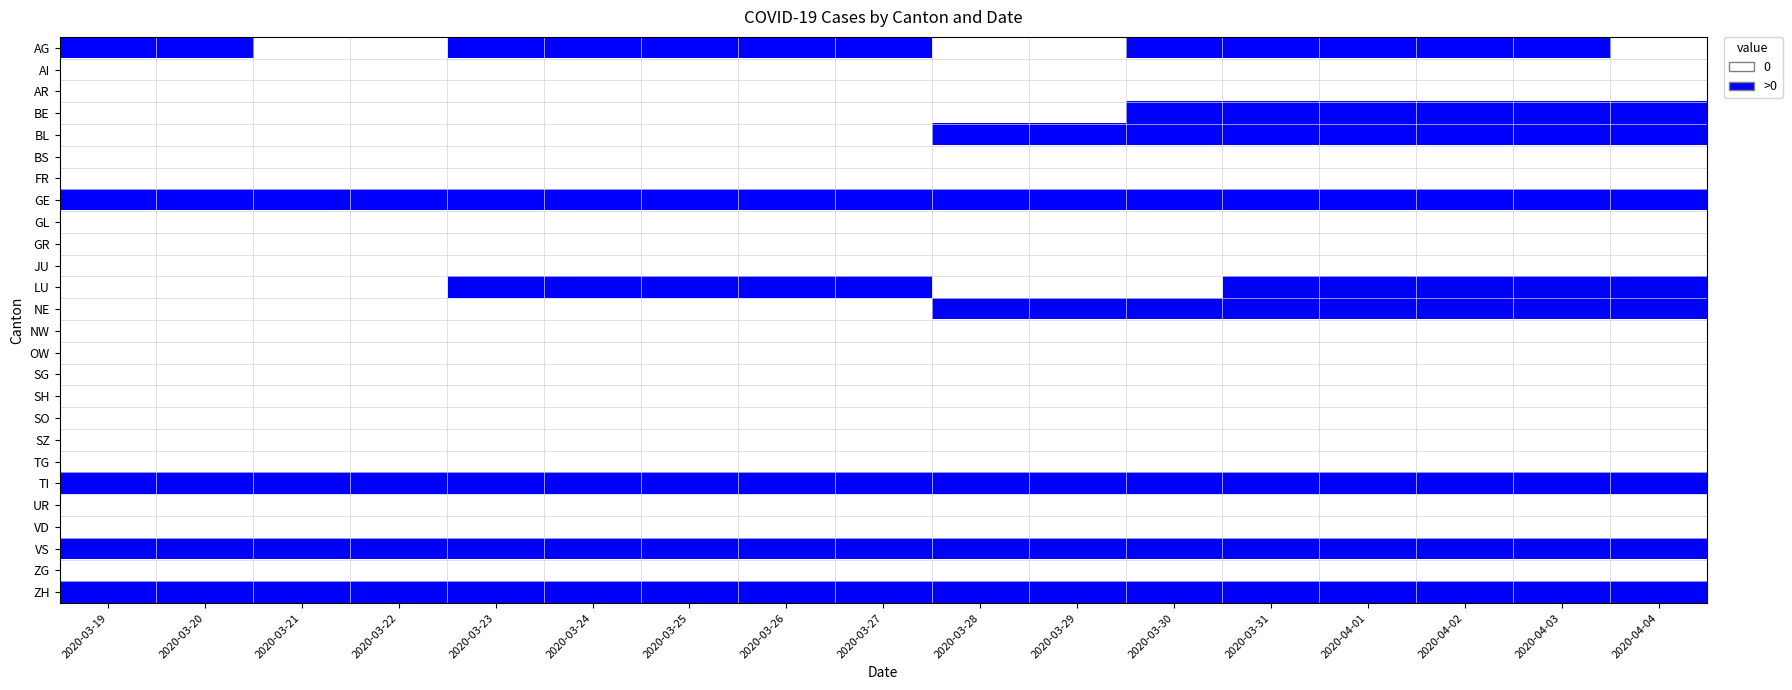

List the series in order of their peak value, highest first.

AG, BE, BL, GE, LU, NE, TI, VS, ZH, AI, AR, BS, FR, GL, GR, JU, NW, OW, SG, SH, SO, SZ, TG, UR, VD, ZG